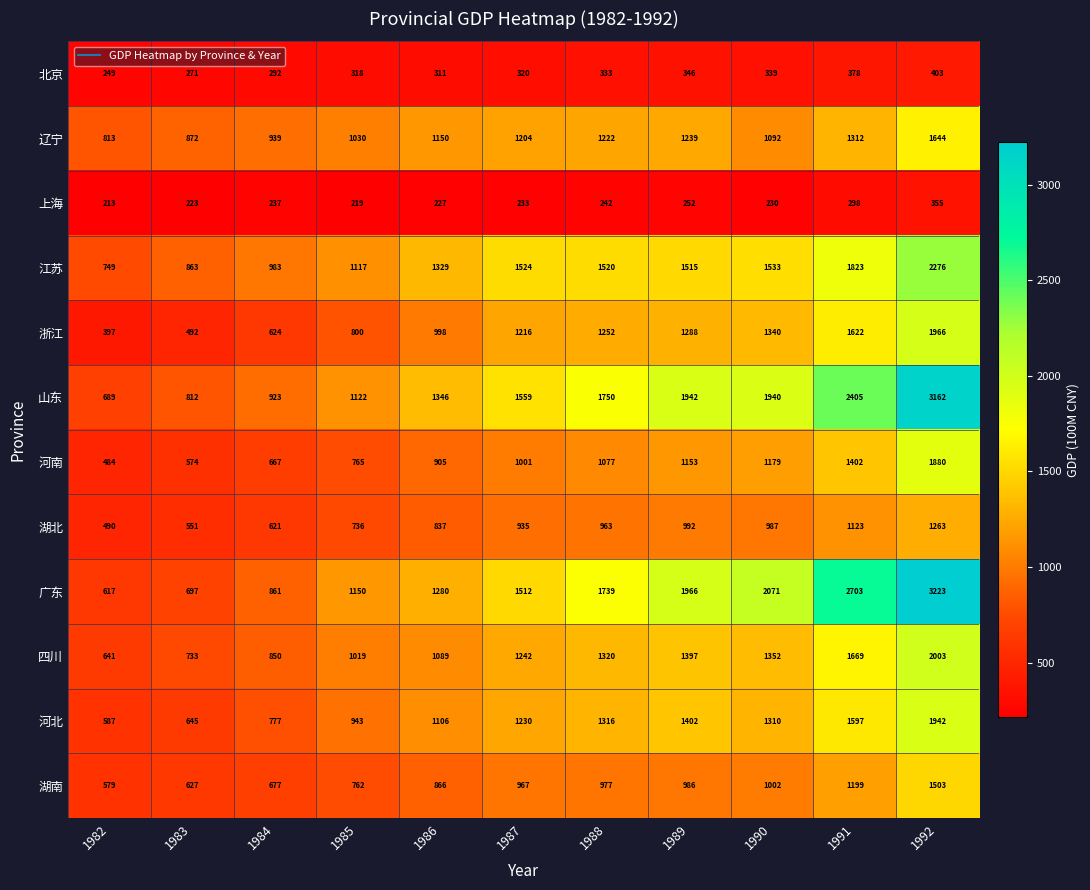

What is the total value across all series at 1985?

9981